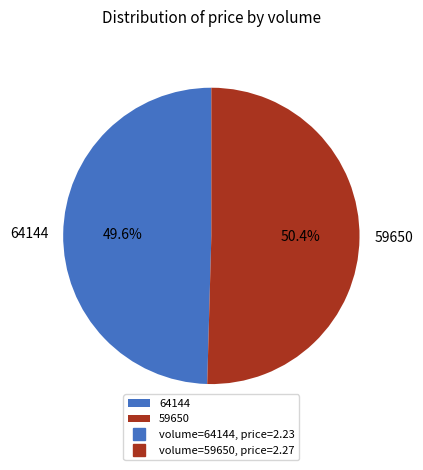

Rank the categories by value from highest to lowest.

59650, 64144